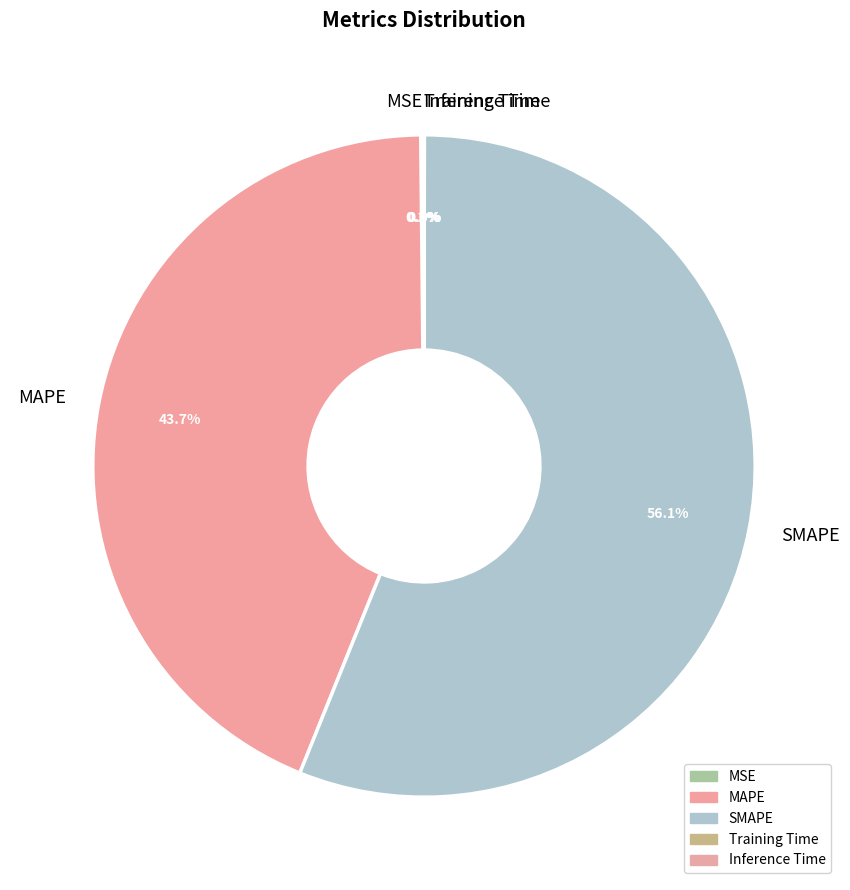

Do MAPE and SMAPE together represent more than half of the pie?

Yes